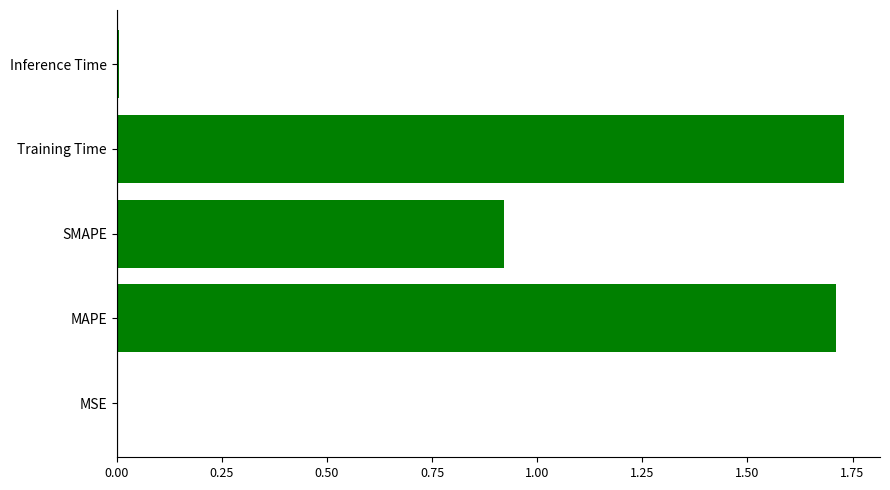

How many series are shown in this chart?

1